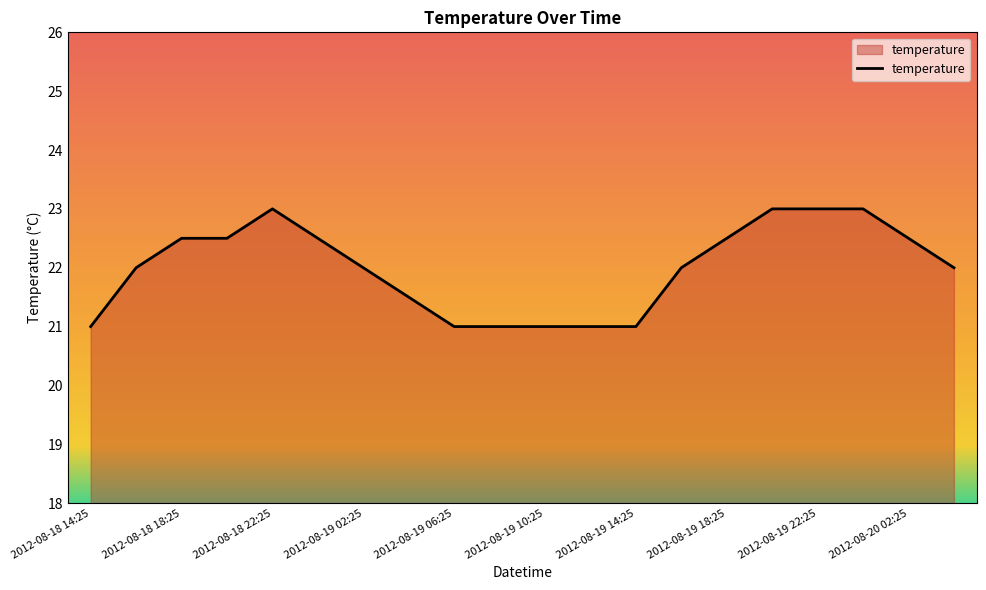

What is the smallest value displayed?

21.0